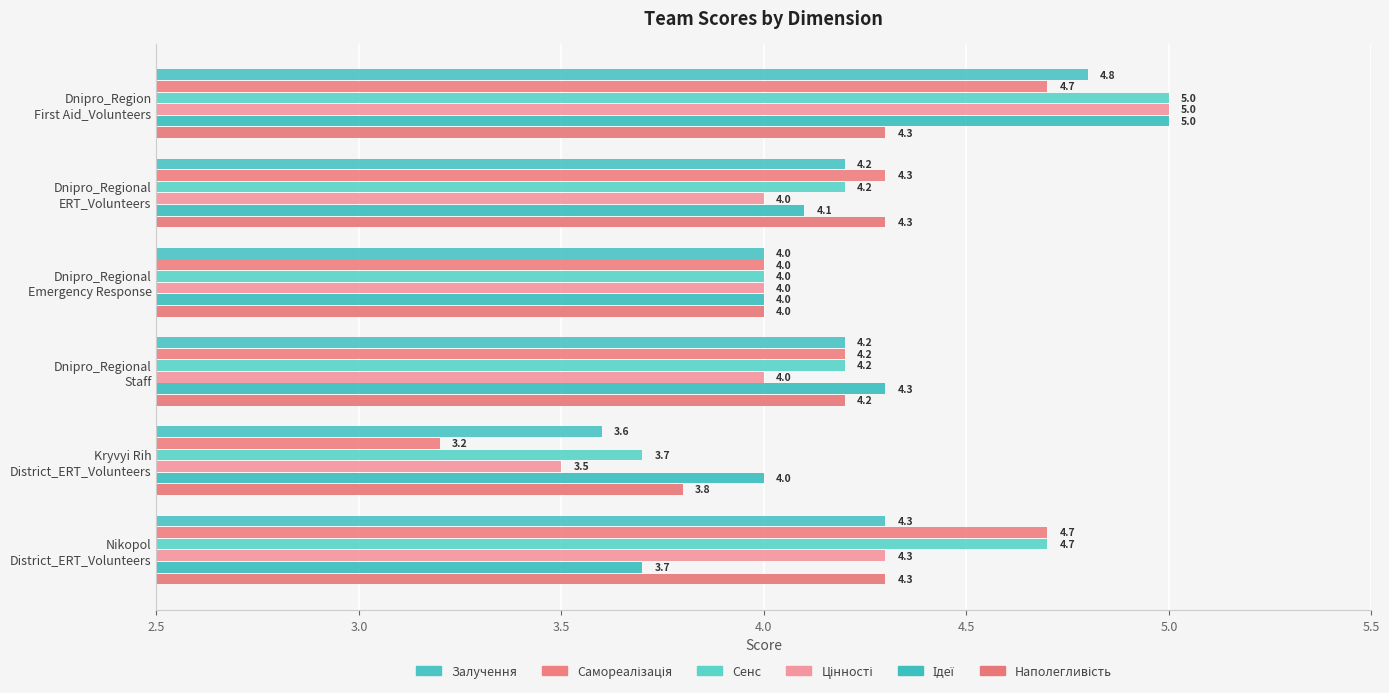

How many bars are there in total?

36